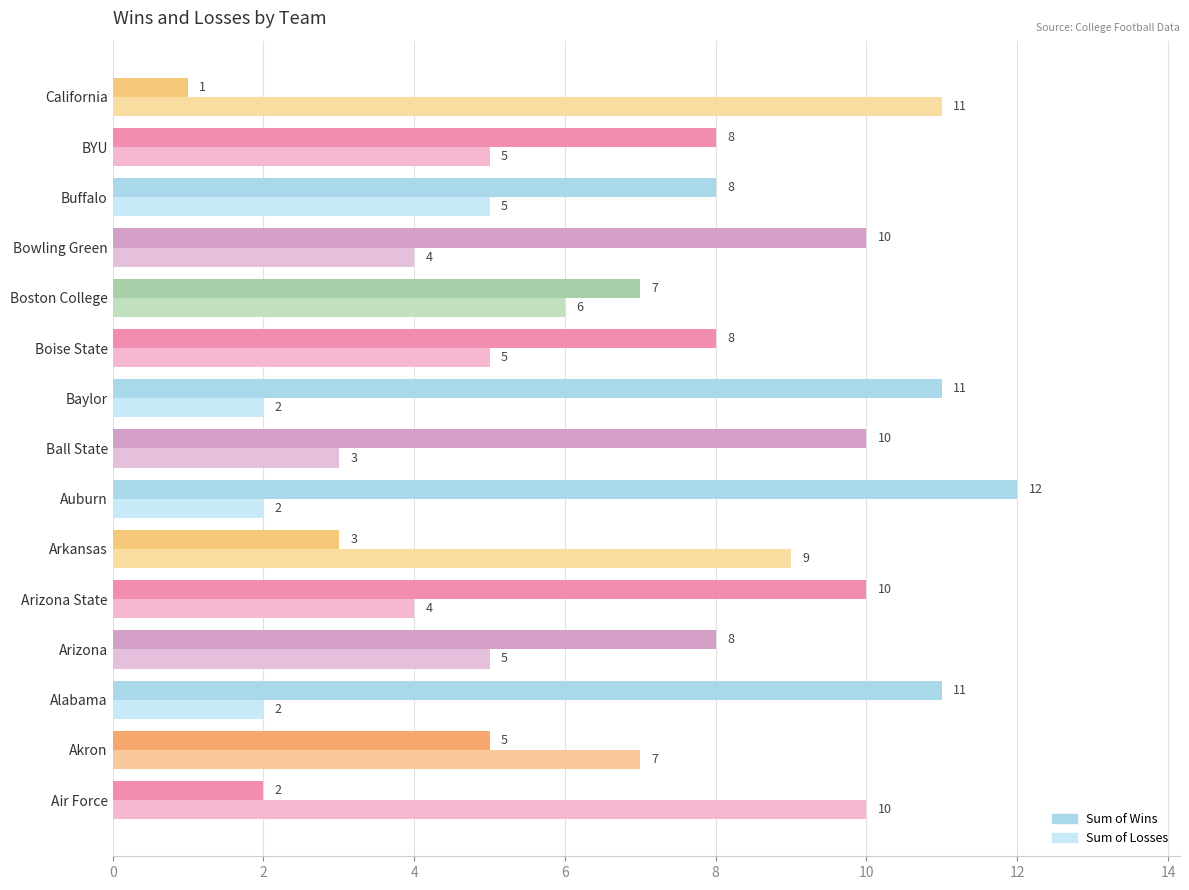

Which series has the widest spread of values?

Sum of Wins